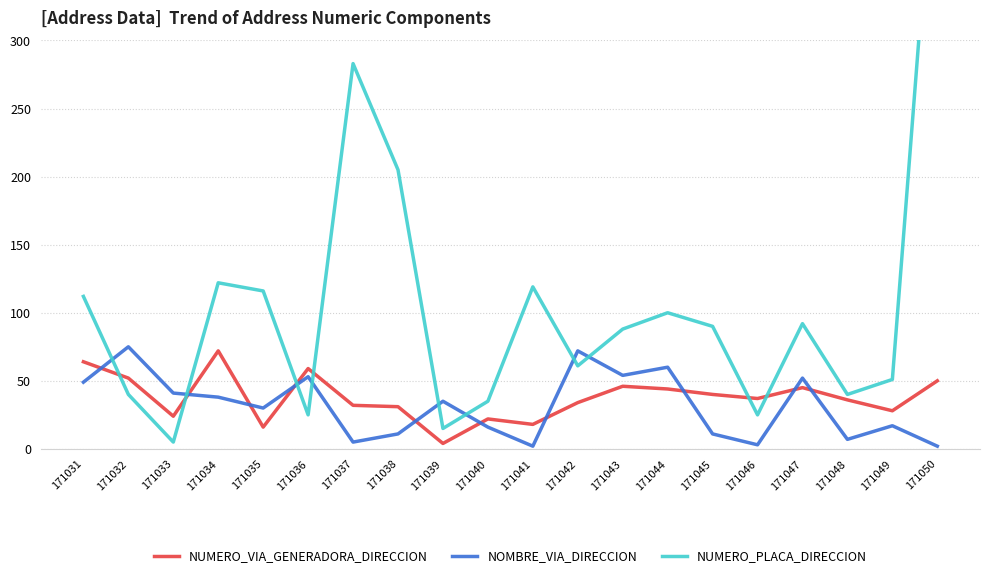

What are all the series names shown in the legend?

NUMERO_VIA_GENERADORA_DIRECCION, NOMBRE_VIA_DIRECCION, NUMERO_PLACA_DIRECCION